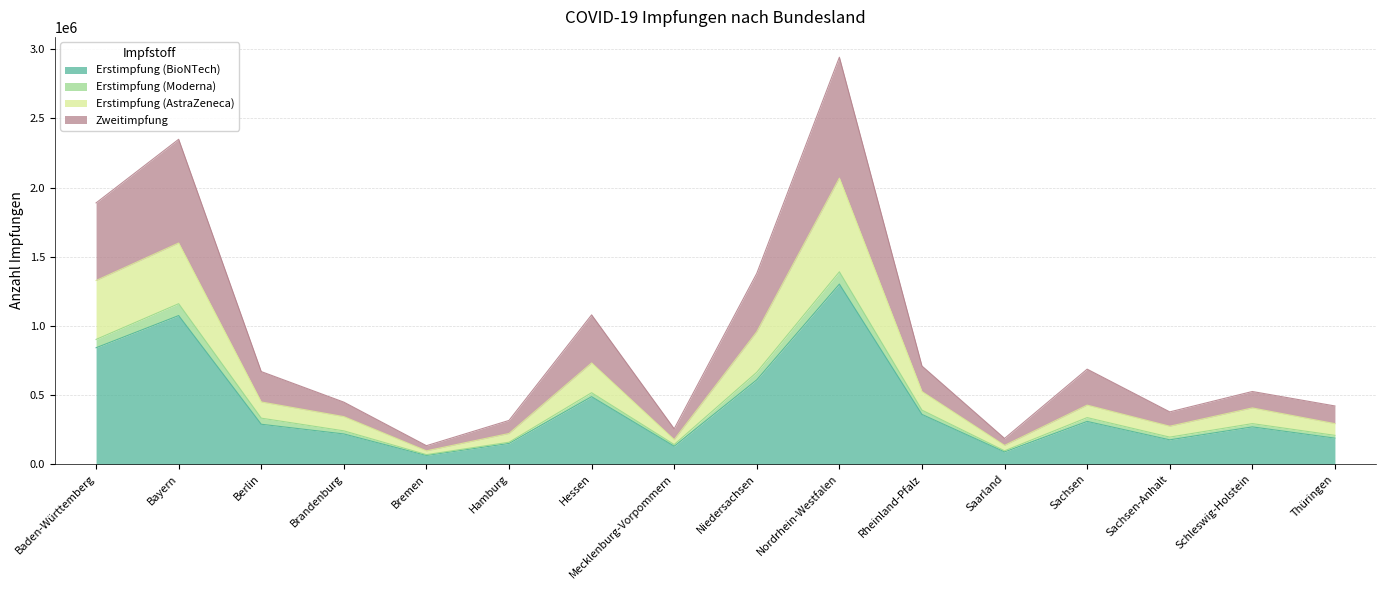

What is the highest value of the Erstimpfung (BioNTech) series?

1302271